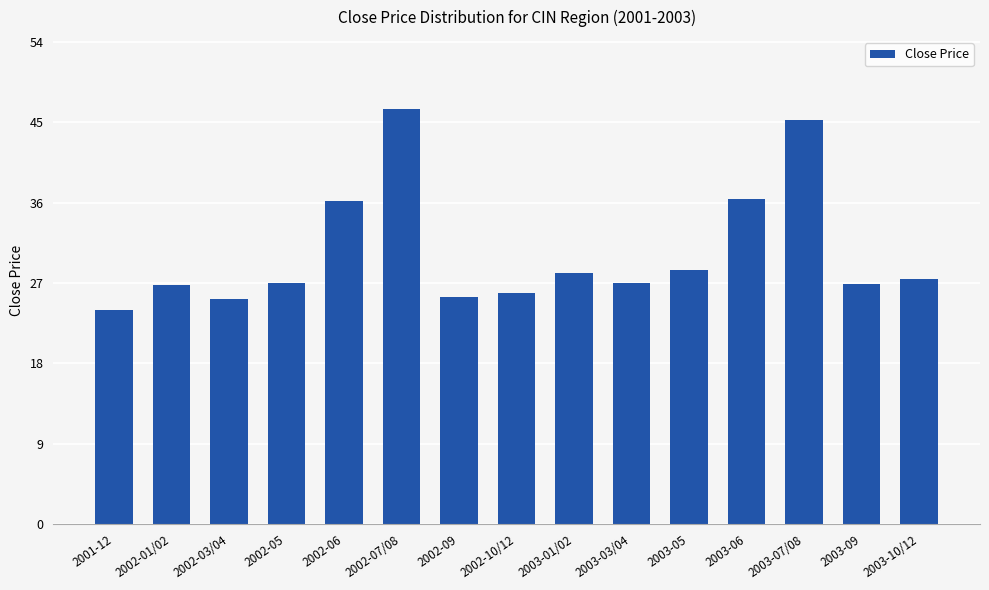

The chart shows a value of 28.4 at 2003-05. True or false?

True